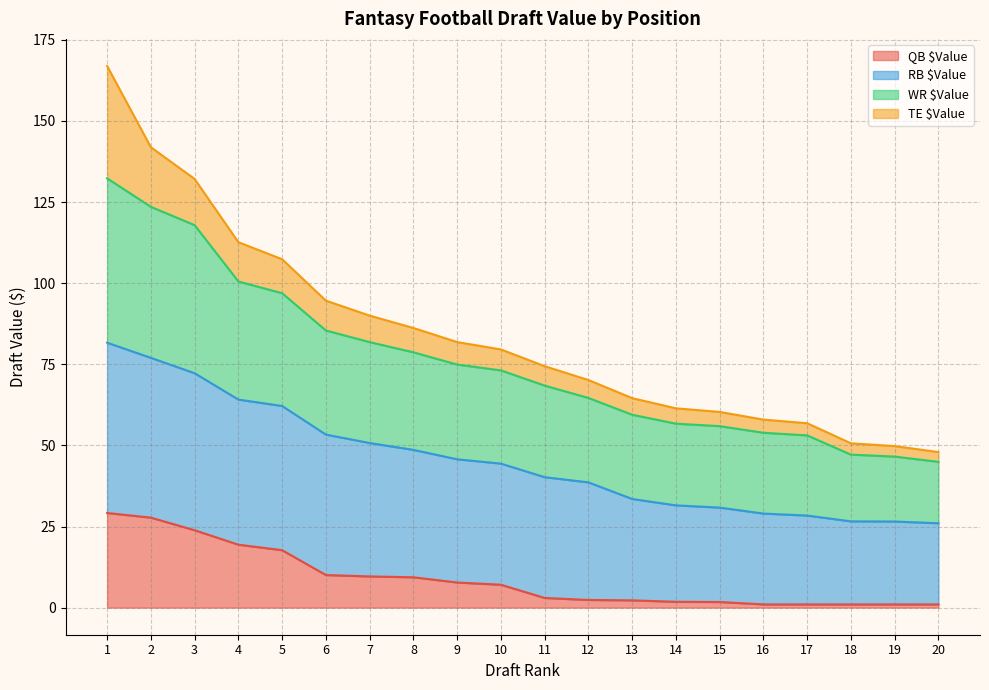

What is the total value across all series at 7?

90.0